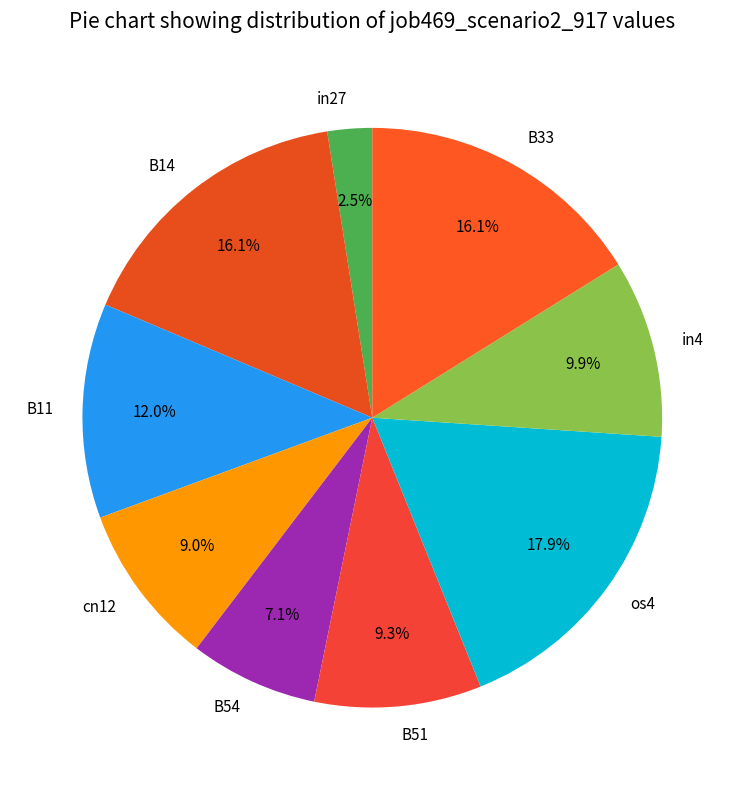

What is the largest slice in the pie chart?

os4